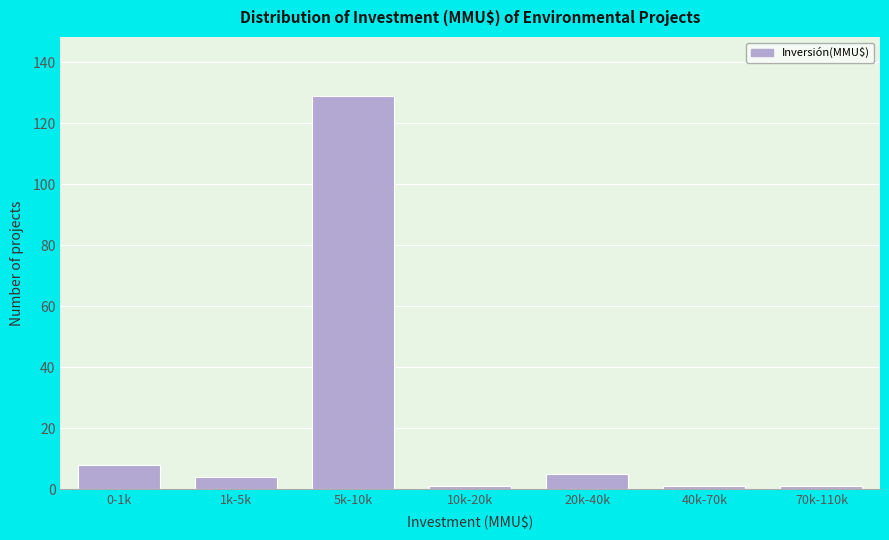

Reading left to right, what are all the values shown in this chart?

8	4	129	1	5	1	1